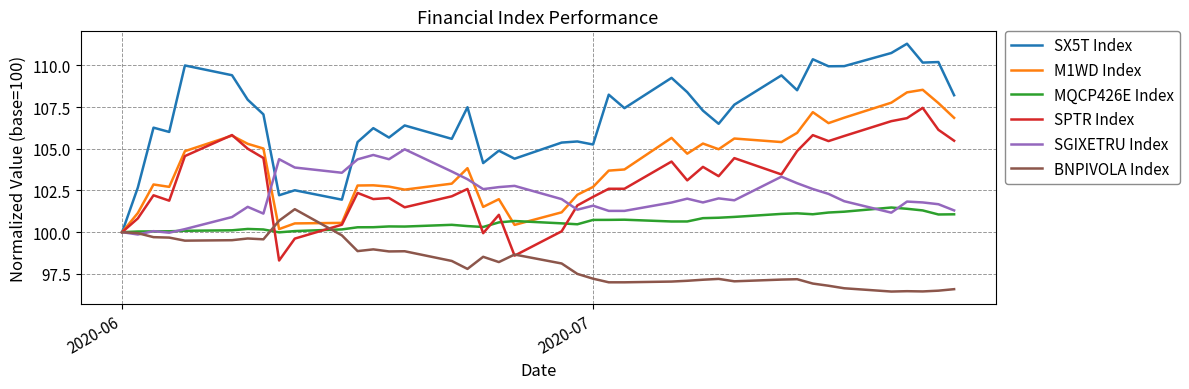

Which series has the largest total across all categories?

SX5T Index